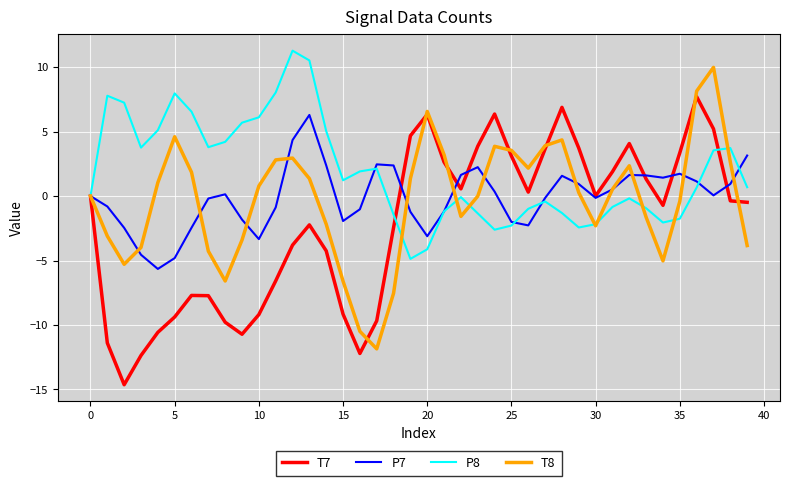

Which series has the largest total across all categories?

P8